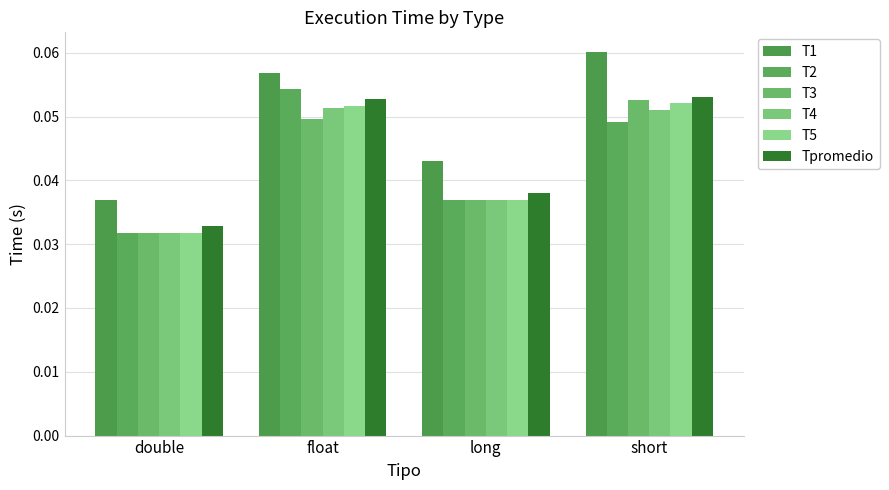

Which series has the largest range (max minus min)?

T1